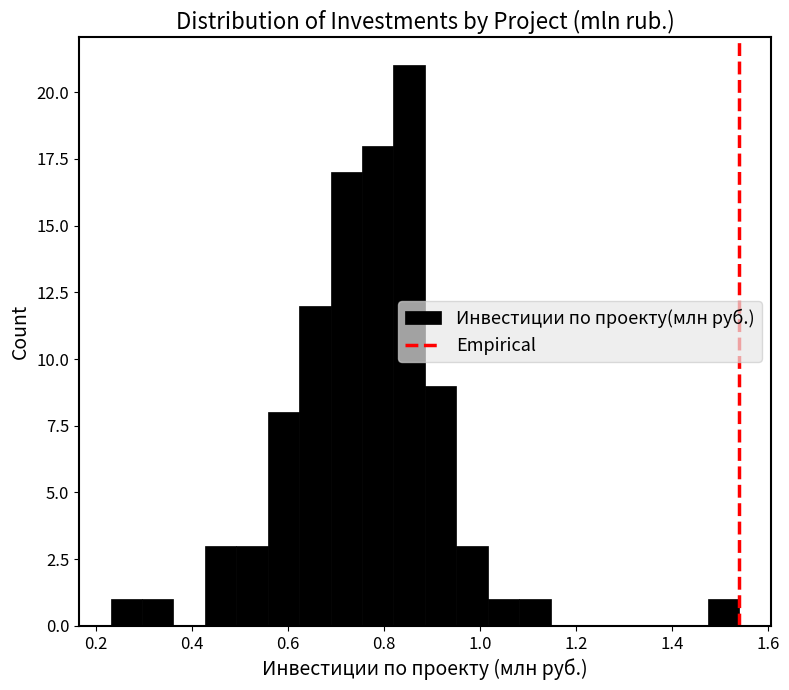

Read against the x-axis, roughly where is the centre of the tallest bar?

0.86